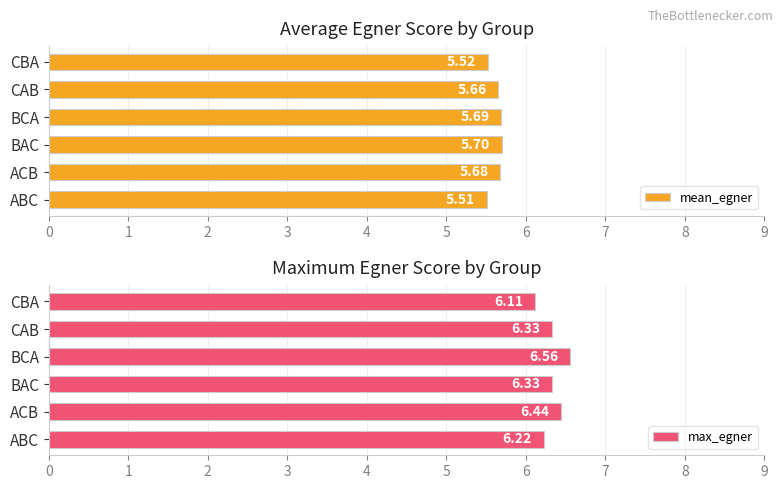

What is the value of the max_egner bar at the 4th from the left?

6.6